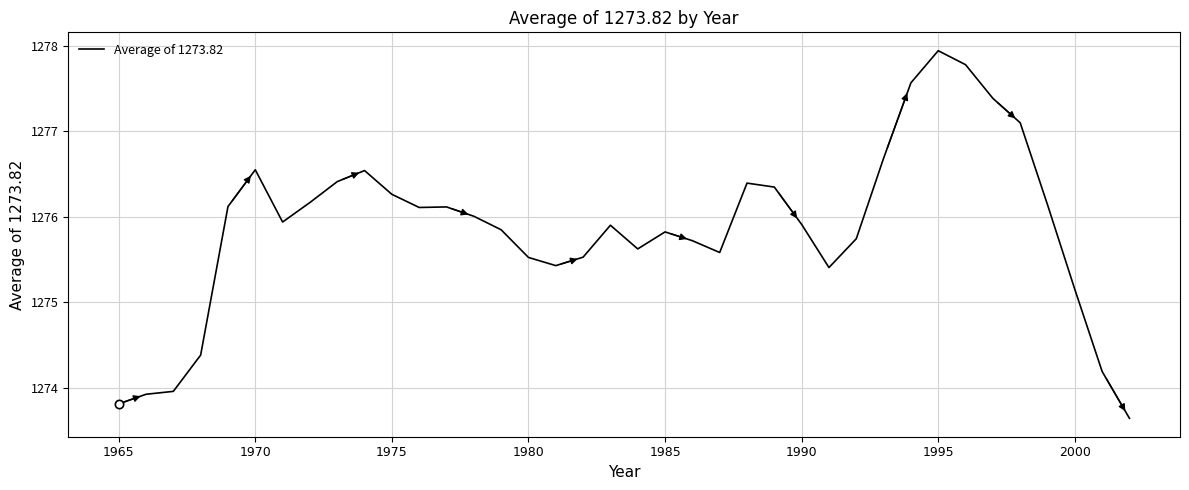

True or false: there are more than 2 points higher than both neighbors.

True